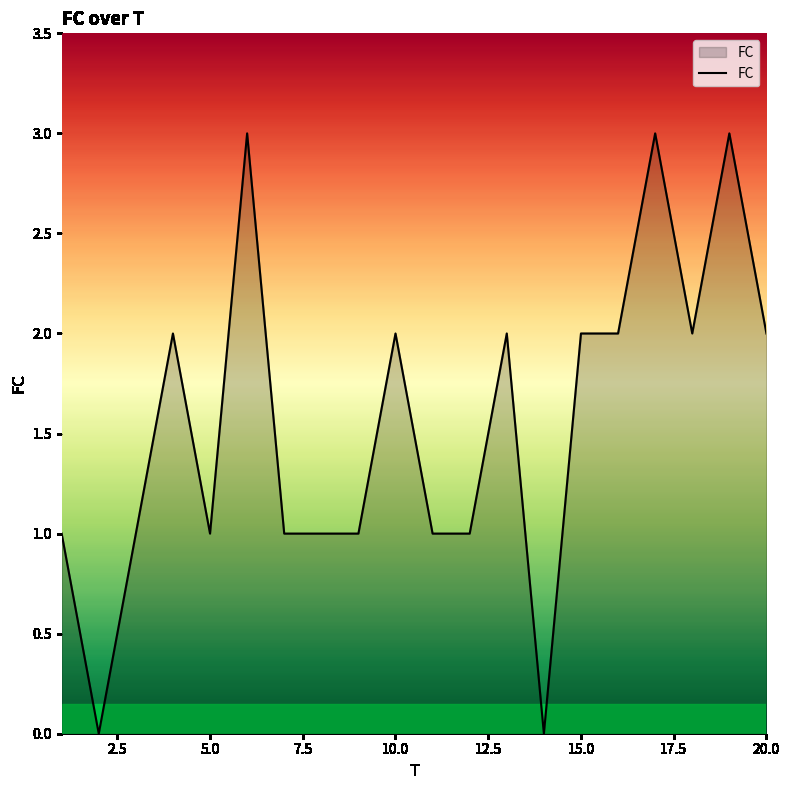

What is the greatest value displayed?

3